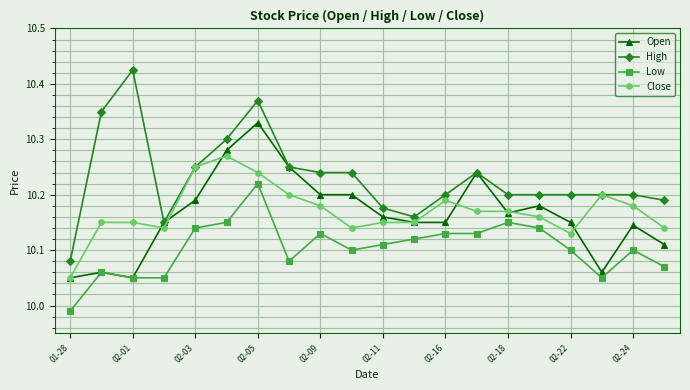

How many Close values are between 10 and 11?

20